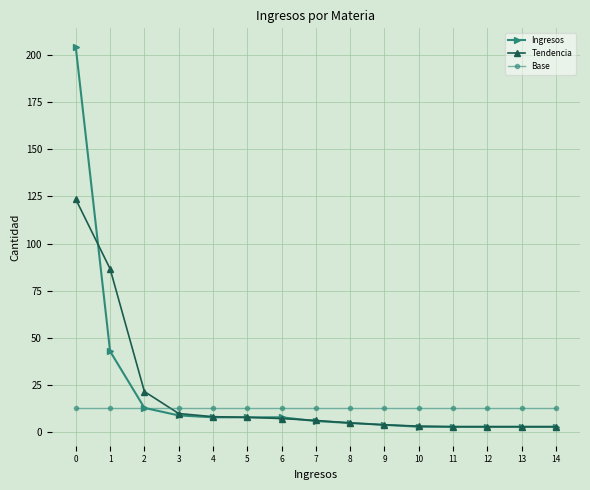

What is the value of the Ingresos point at the 10th from the left?

4.0